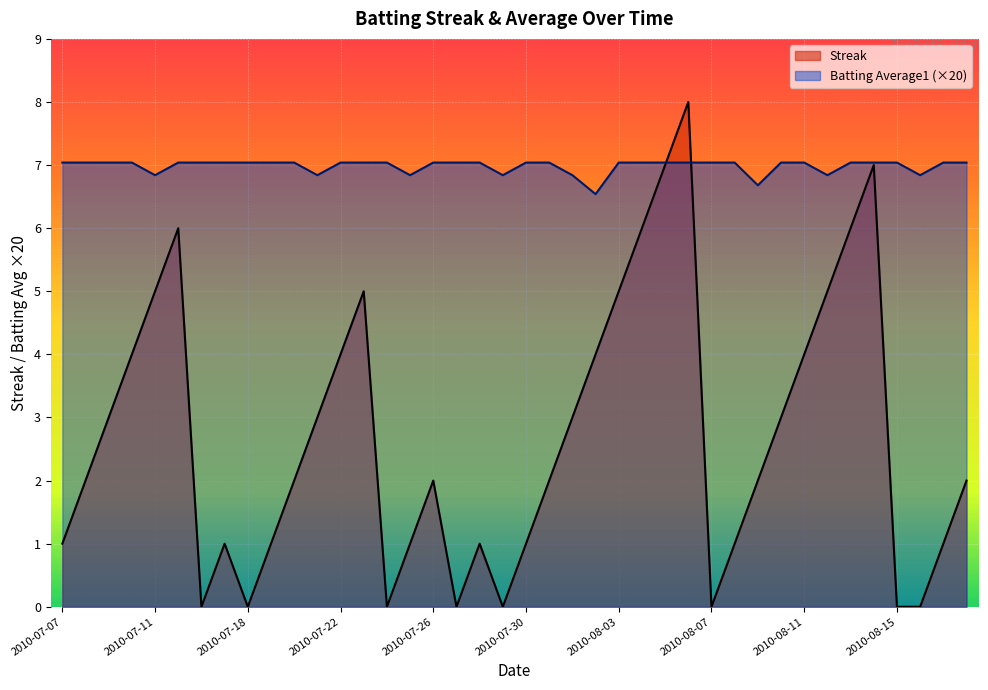

Which series ends up on top after the final intersection of Batting Average1 and Streak?

Batting Average1